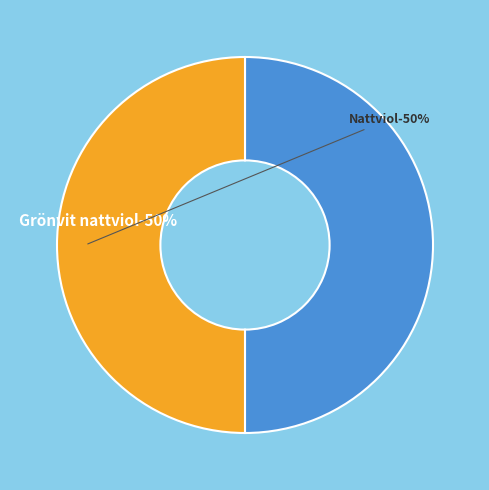

Rank the categories by value from lowest to highest.

Nattviol, Grönvit nattviol